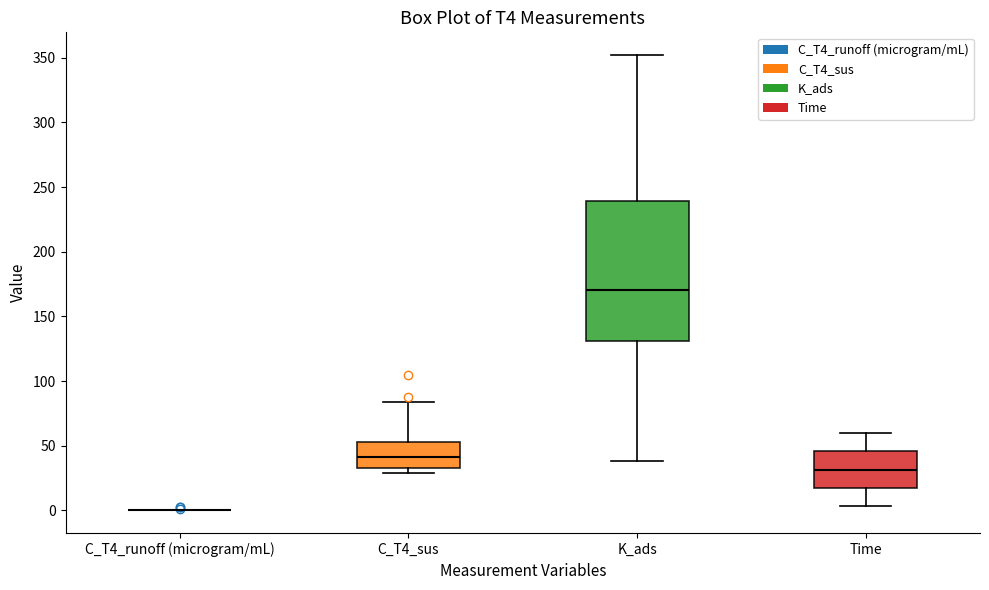

Comparing the boxes themselves (not the whiskers), which one is the tallest?

K_ads